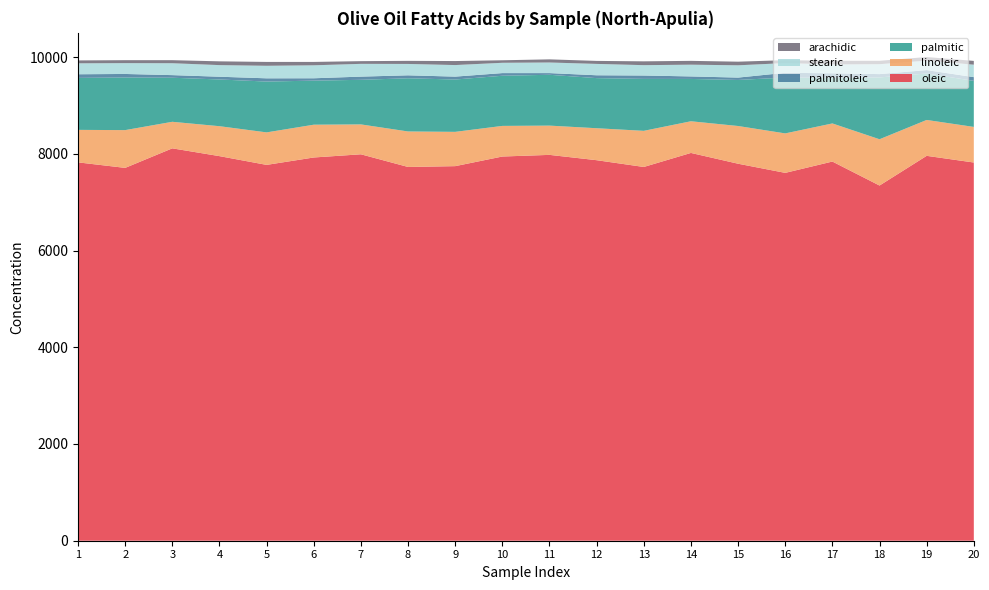

Reading left to right, list all the values displayed in this chart.

oleic: 7823	7709	8113	7952	7771	7924	7990	7728	7745	7944	7978	7868	7728	8018	7795	7606	7840	7344	7958	7820
linoleic: 672	781	549	619	672	678	618	734	709	633	605	661	747	655	780	816	788	957	742	736
palmitic: 1075	1088	911	966	1051	911	922	1100	1082	1037	1051	1036	1074	875	952	1155	943	1278	961	952
palmitoleic: 75	73	54	57	67	49	66	61	60	55	35	59	70	52	49	98	94	69	70	77
stearic: 226	224	246	240	259	268	264	235	239	213	219	235	214	243	254	201	183	205	195	258
arachidic: 60	61	63	78	80	70	56	64	83	52	65	62	79	79	75	60	75	70	75	78